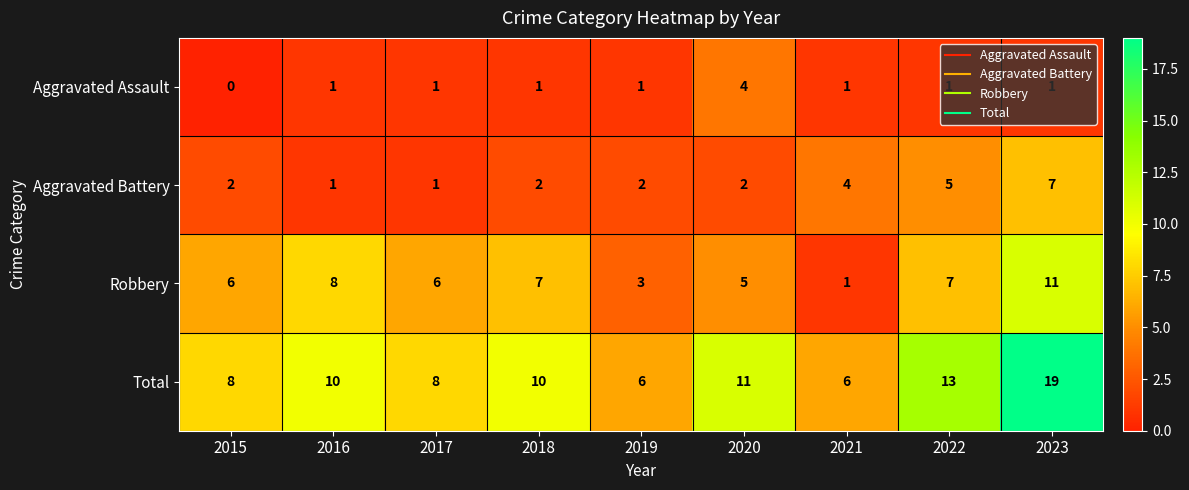

The Total series shows 15 at 2020. True or false?

False